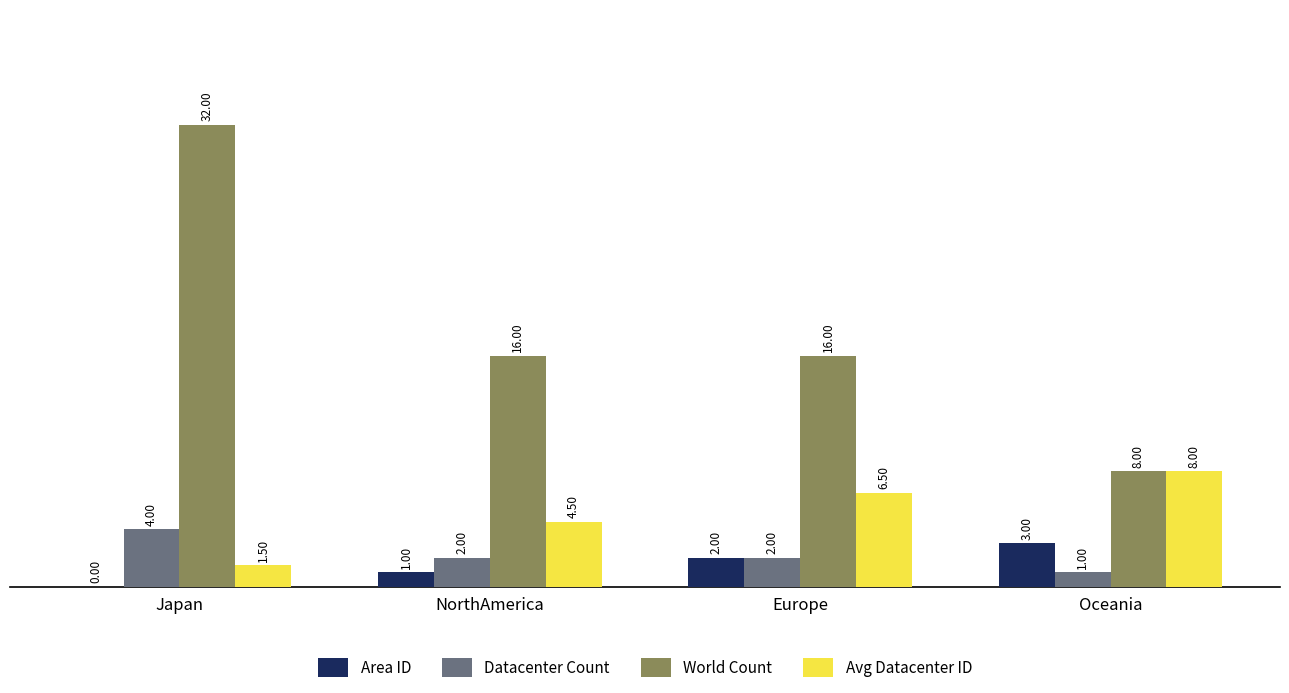

Reading left to right, list all the values displayed in this chart.

Area ID: 0.0	1.0	2.0	3.0
Datacenter Count: 4.0	2.0	2.0	1.0
World Count: 32.0	16.0	16.0	8.0
Avg Datacenter ID: 1.5	4.5	6.5	8.0